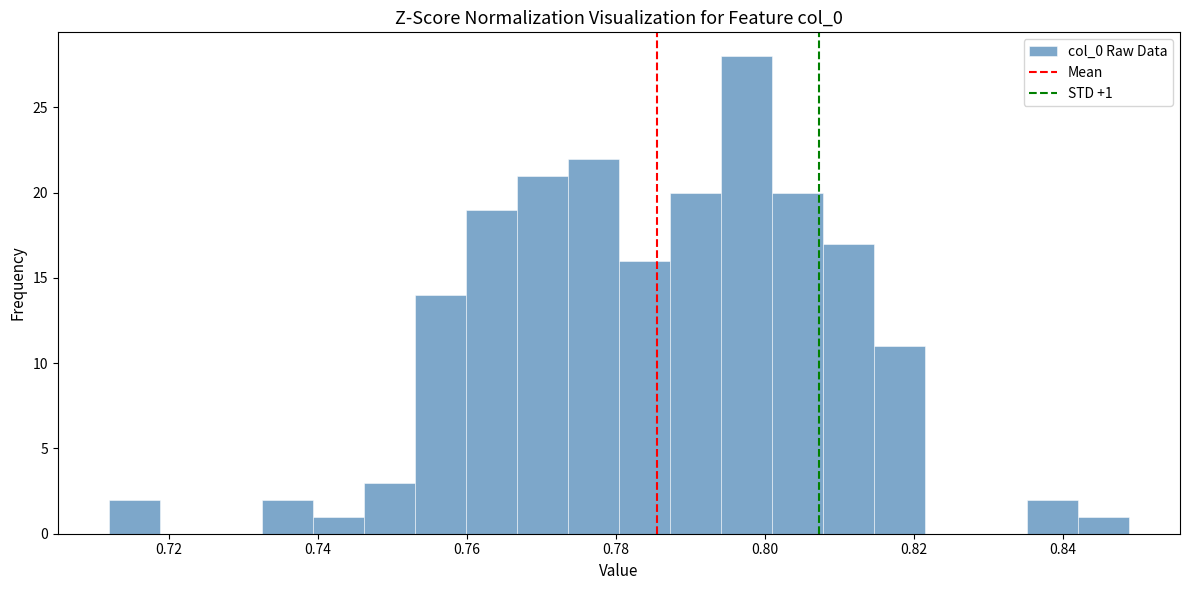

Read against the x-axis, roughly where is the centre of the tallest bar?

0.798